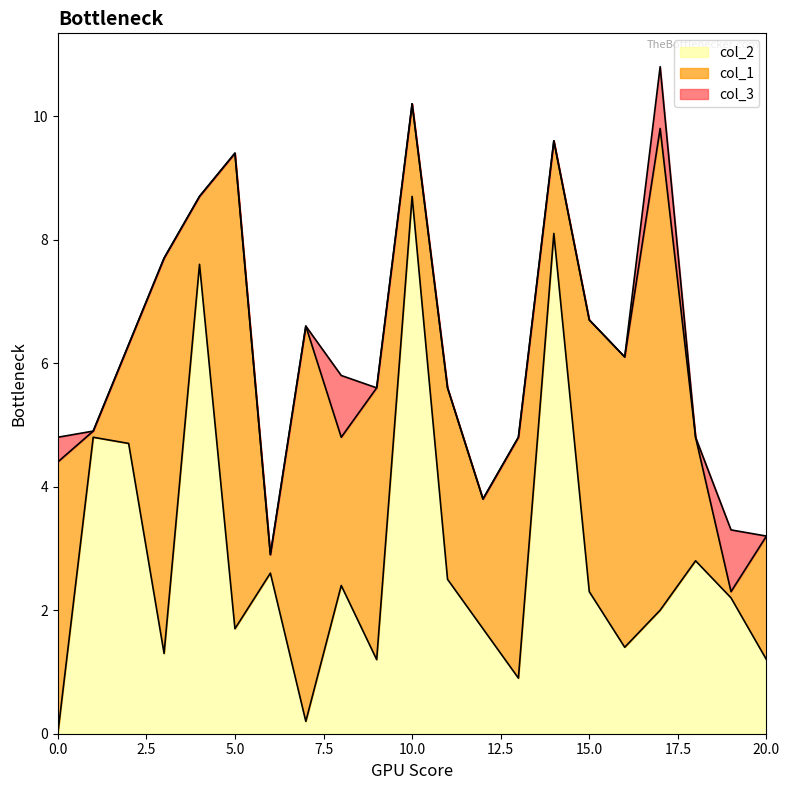

What is the value of the col_2 point at the 20th from the left?

2.2